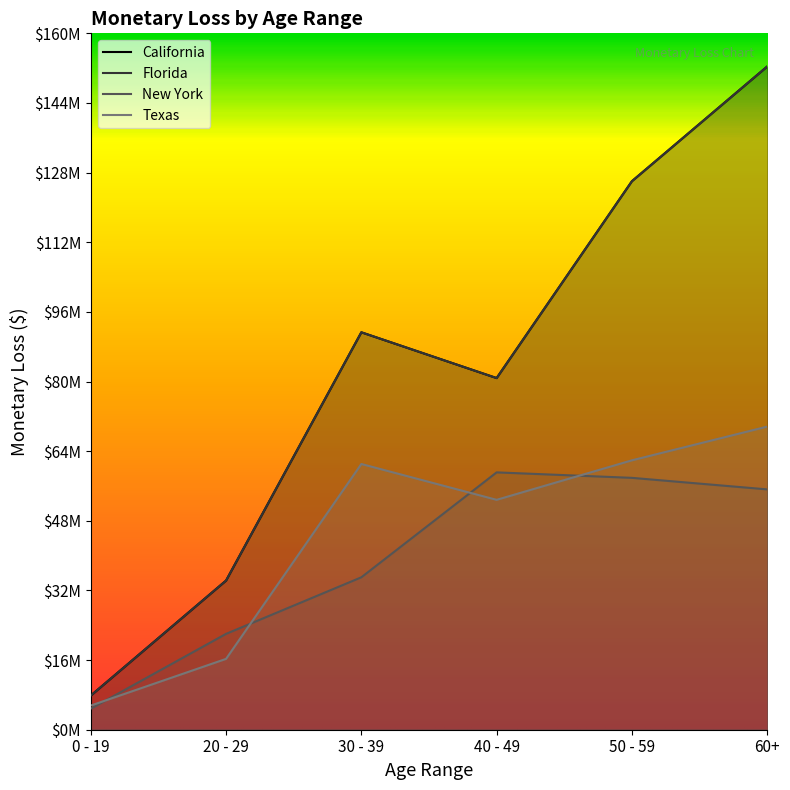

What is the minimum value shown in the chart?

4843592